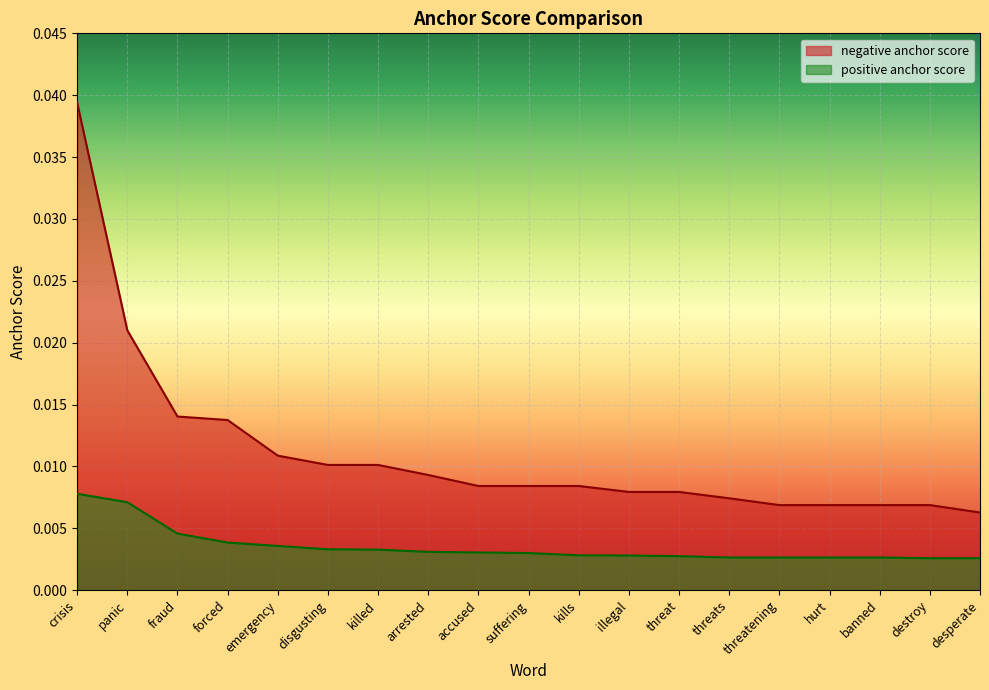

True or false: positive anchor score has a value of 0.0 at threatening.

True